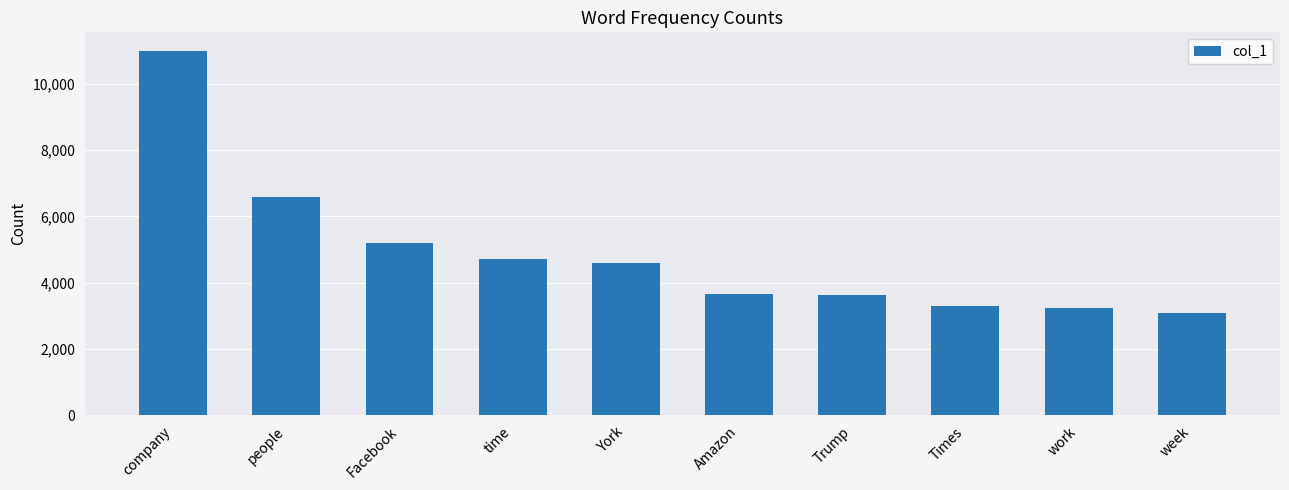

What is the ratio of the value at Amazon to the value at Facebook?

0.7